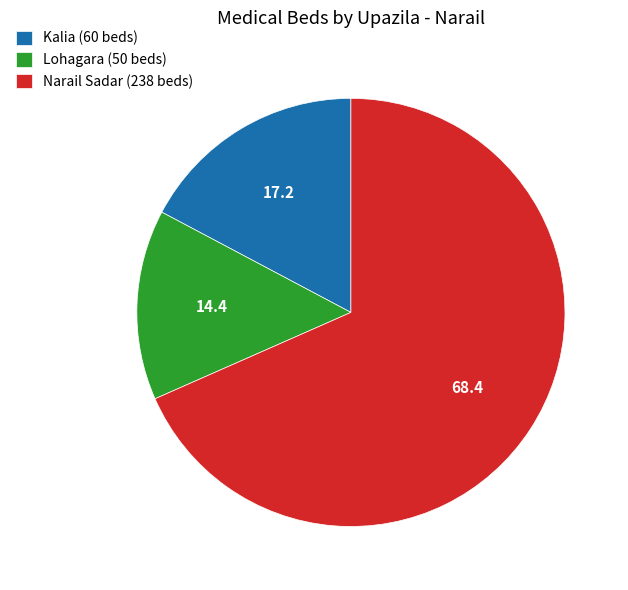

Between Narail Sadar (238 beds) and Kalia (60 beds), which is larger?

Narail Sadar (238 beds)